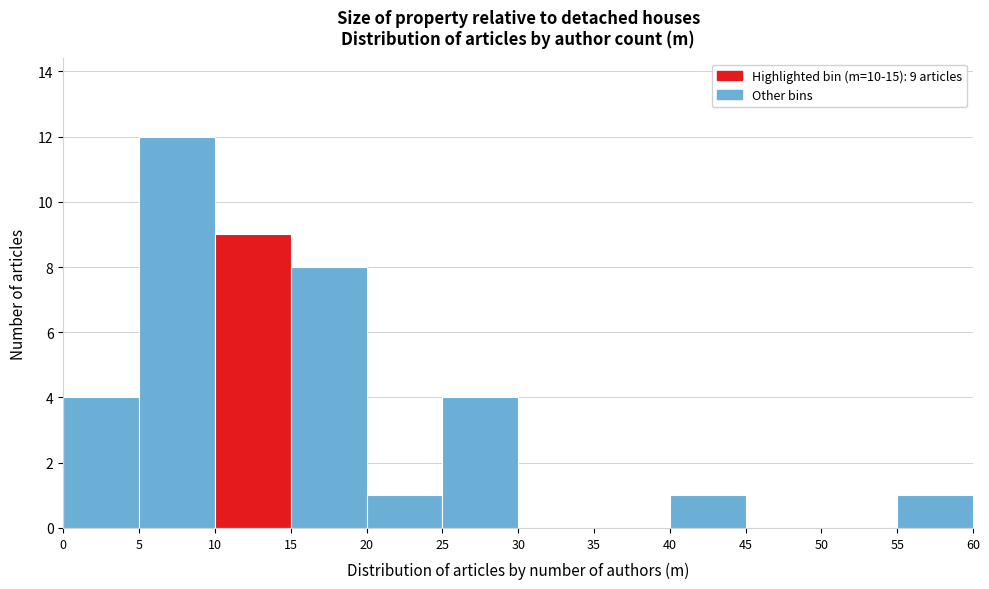

Over which range of the x-axis is the bar tallest?

5 to 10